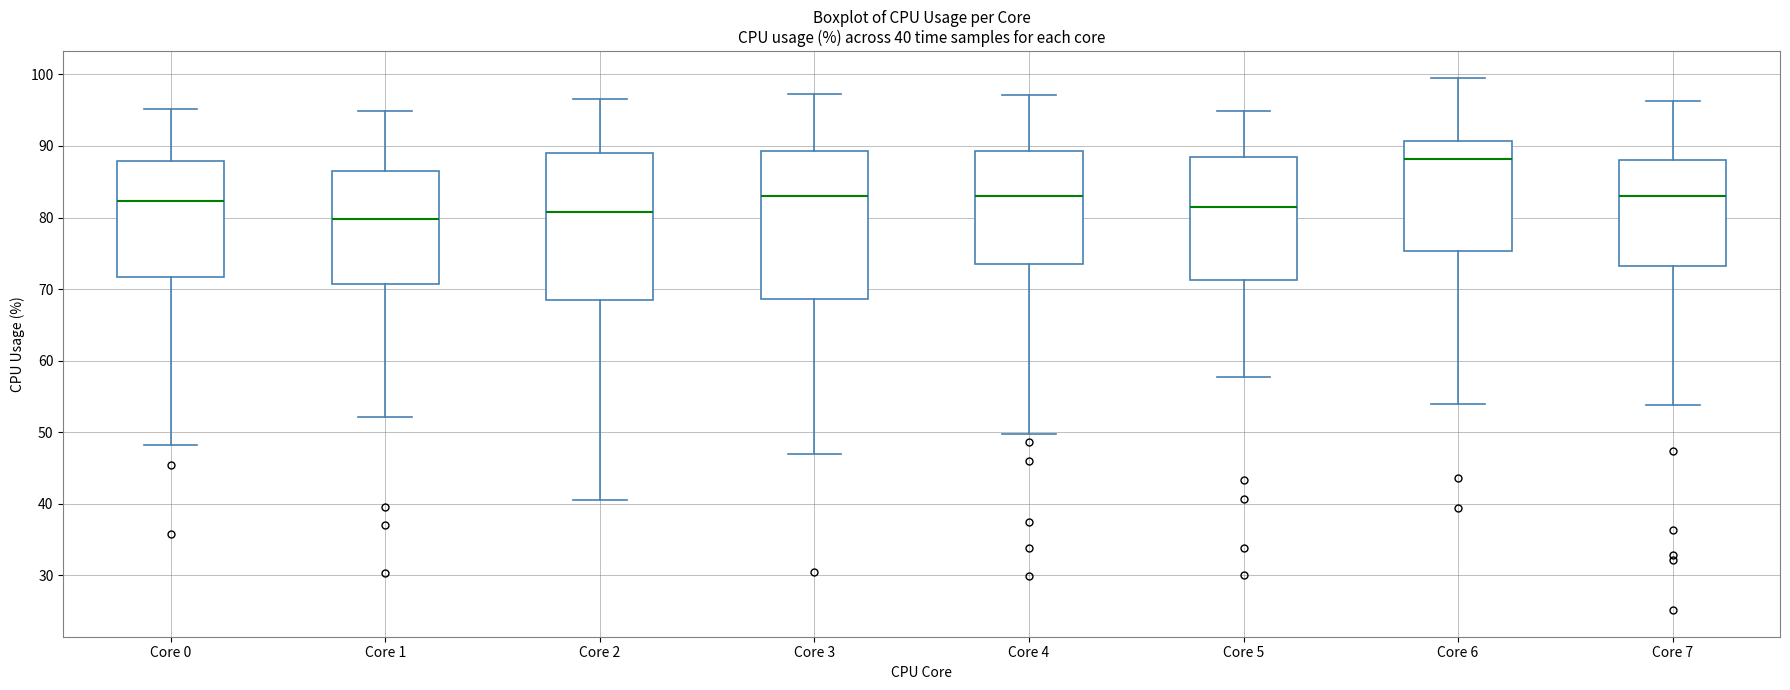

Which box's median line is the highest?

Core 6